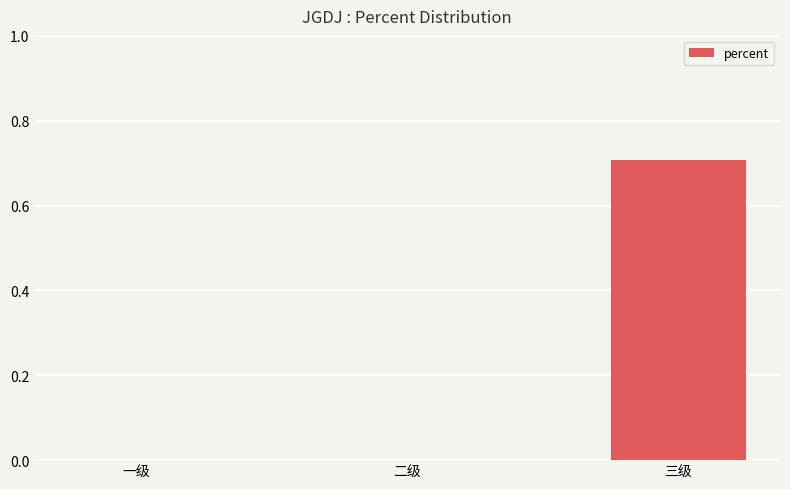

Which has a higher value, 三级 or 一级?

三级